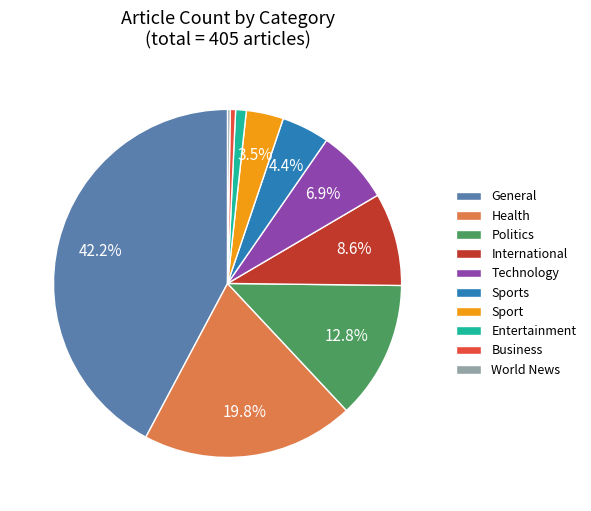

Which slice is the largest?

General